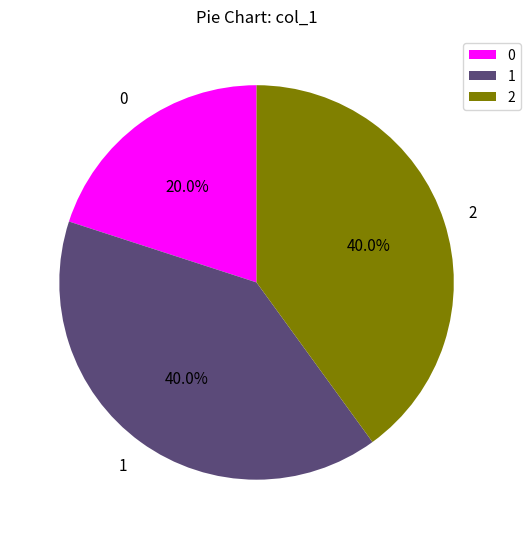

To the nearest percent, what is the average slice percentage?

33%